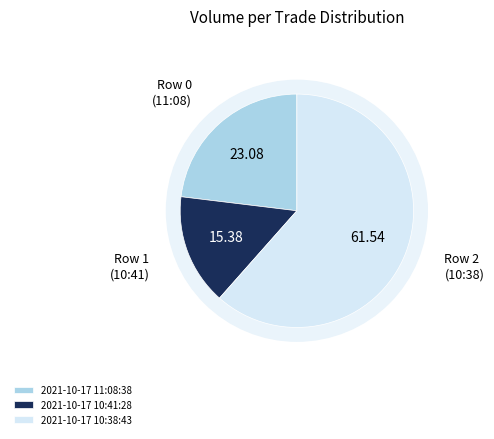

Approximately how many times larger is the value at 2021-10-17 11:08:38 compared to 2021-10-17 10:41:28?

1.5